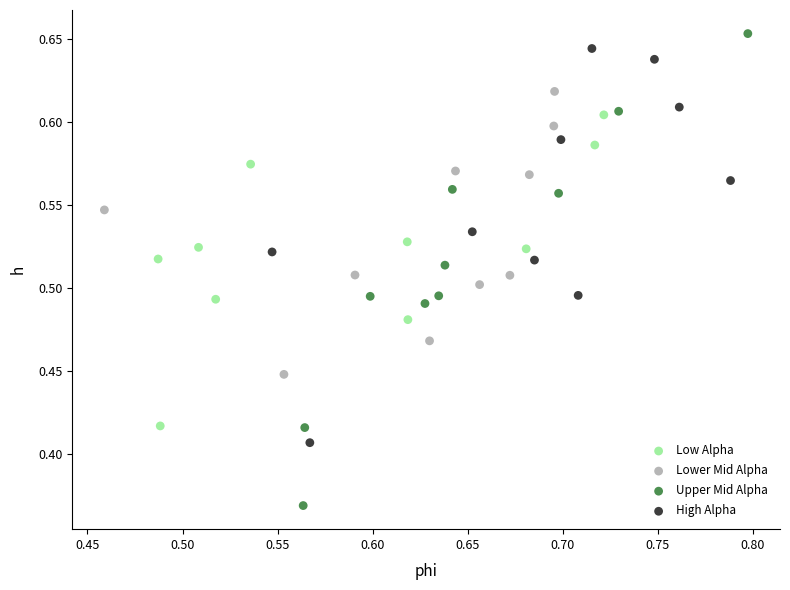

Which series contains the lowest Y value?

Upper Mid Alpha